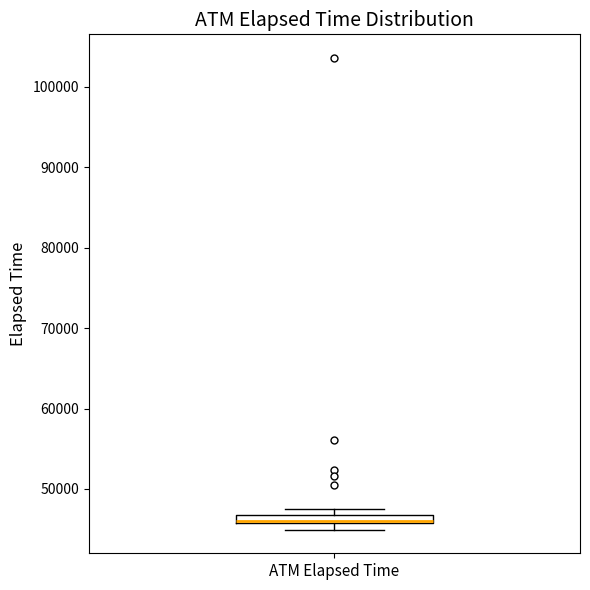

Where is the upper edge of the box for ATM Elapsed Time on the y-axis? The values are not printed on the chart, so give them approximately, as read against the axis.

47000